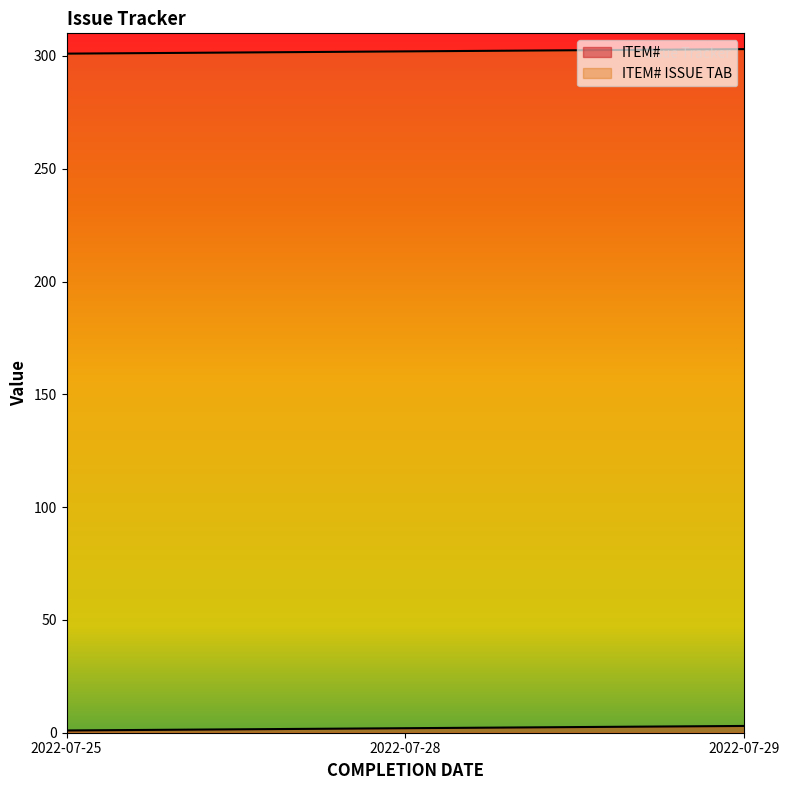

At which label does ITEM# reach its peak?

2022-07-29